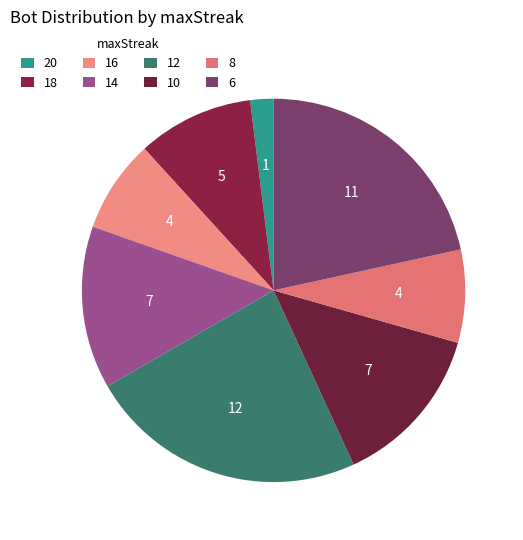

Does 20 represent more than half of the total?

No